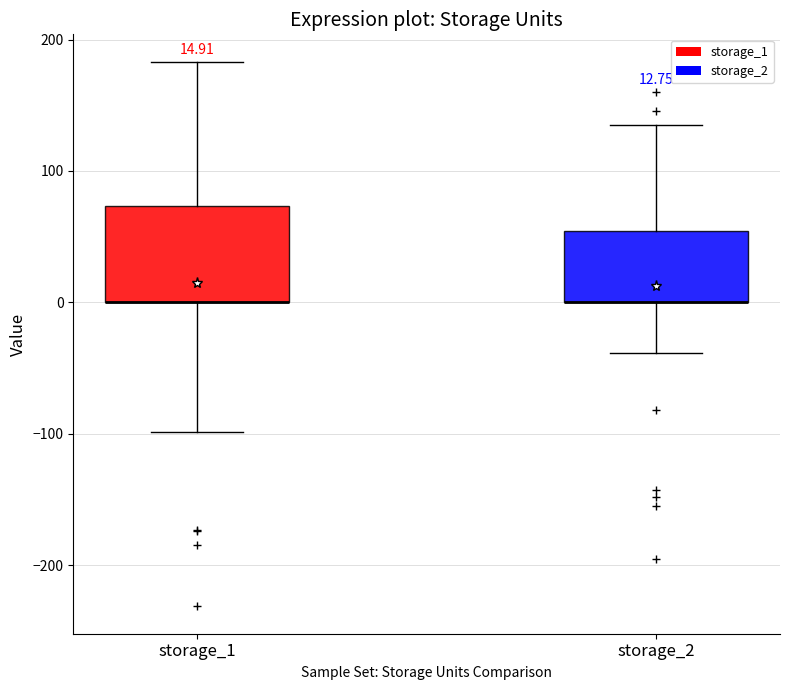

Comparing the boxes themselves (not the whiskers), which one is the tallest?

storage_1